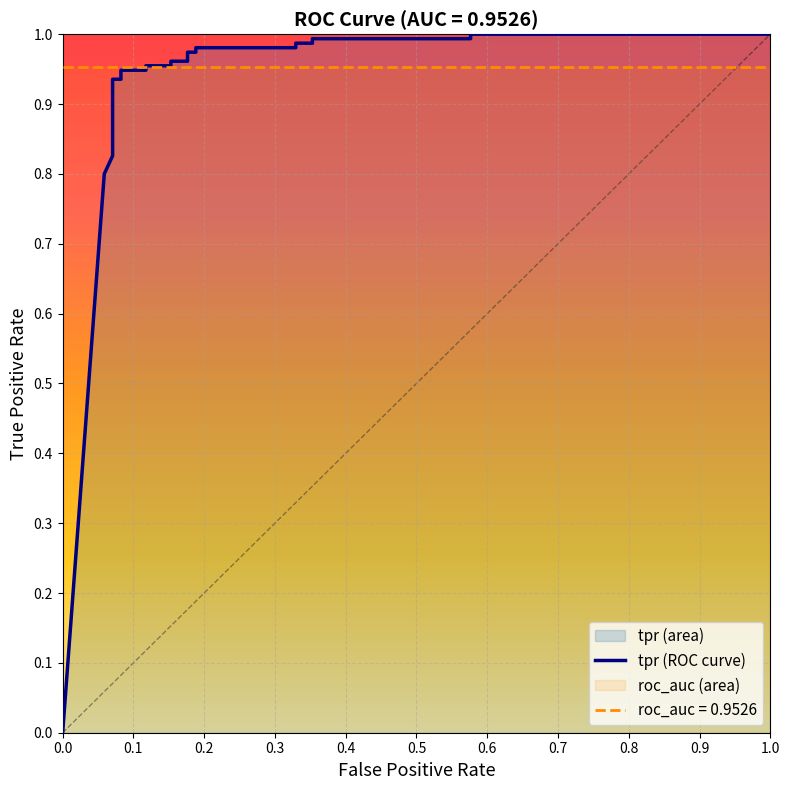

The value at 0.9 is 1.6. True or false?

False